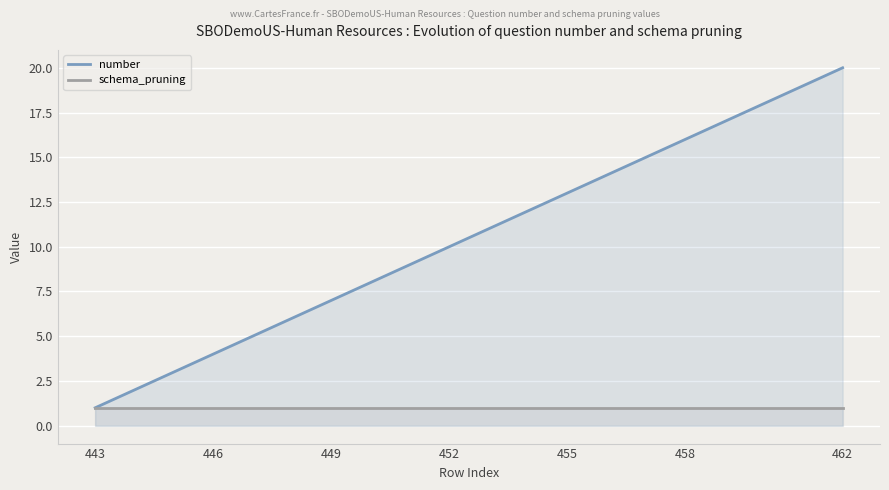

List the series in order of their peak value, lowest first.

schema_pruning, number